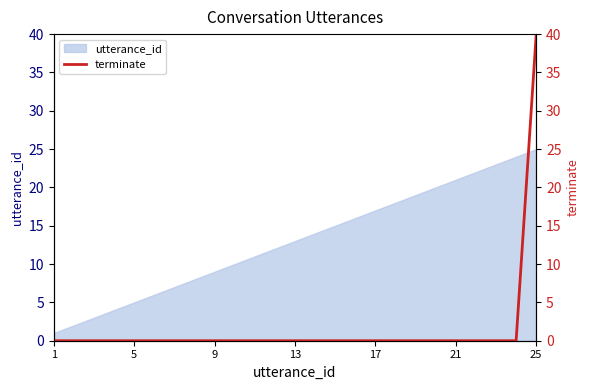

Which category has the lowest value across all series?

1